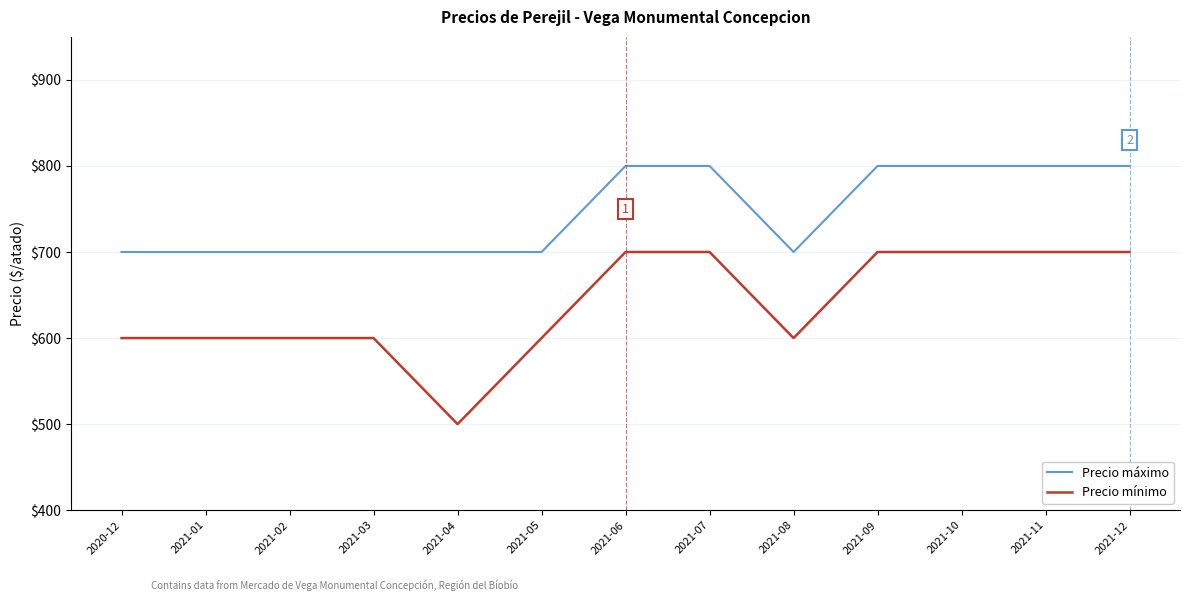

At 2021-10, list the series in order from largest to smallest.

Precio máximo, Precio mínimo